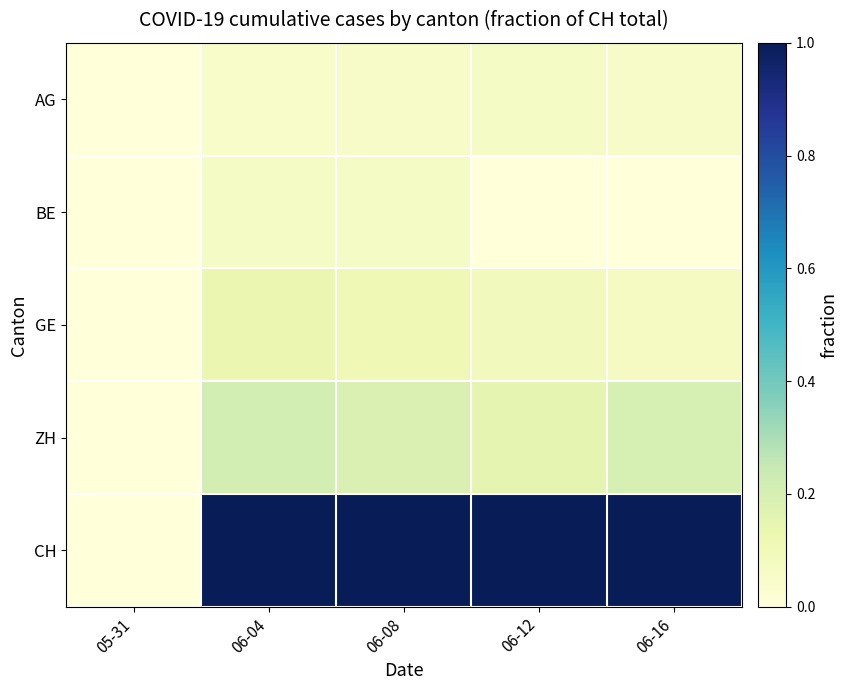

Reading left to right, list all the values displayed in this chart.

AG: 05-31=0.0	06-04=0.0	06-08=0.1	06-12=0.1	06-16=0.1
BE: 05-31=0.0	06-04=0.1	06-08=0.1	06-12=0.0	06-16=0.0
GE: 05-31=0.0	06-04=0.1	06-08=0.1	06-12=0.1	06-16=0.1
ZH: 05-31=0.0	06-04=0.2	06-08=0.2	06-12=0.2	06-16=0.2
CH: 05-31=0.0	06-04=1.0	06-08=1.0	06-12=1.0	06-16=1.0